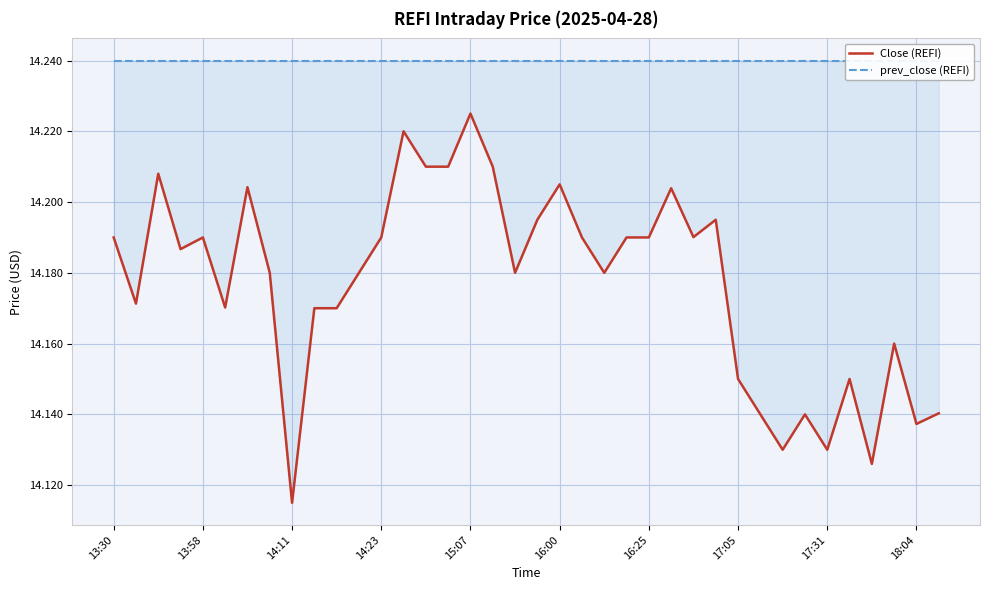

The Close (REFI) series shows 14.2 at 15:07. True or false?

True